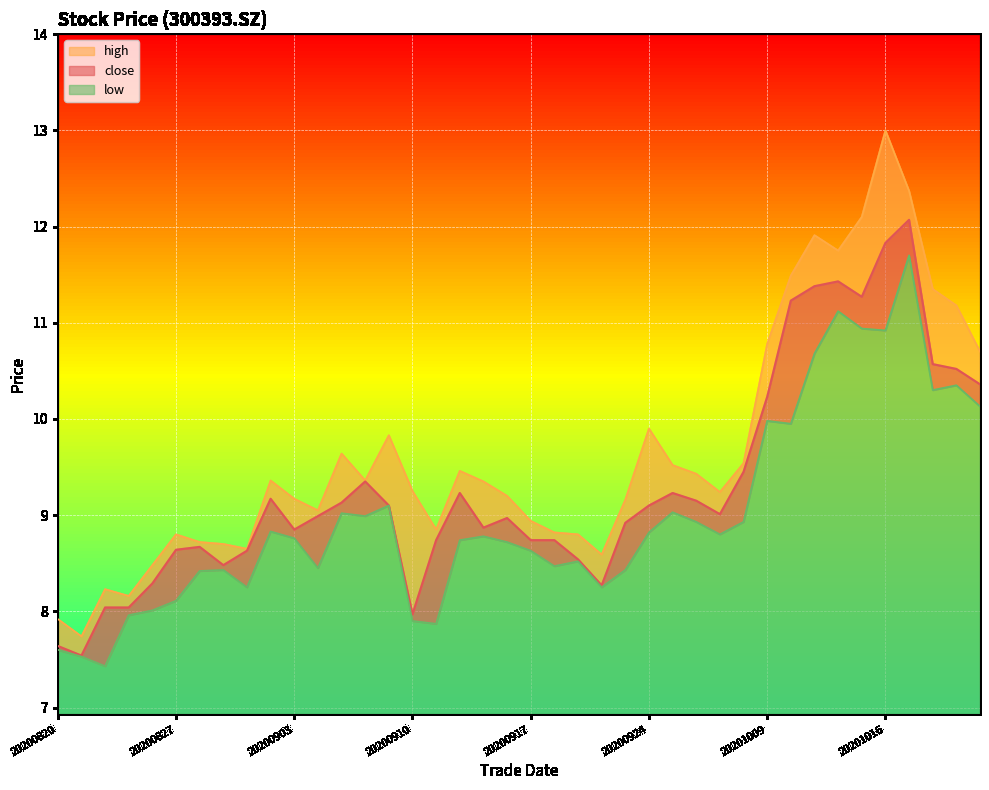

What is the value of the close point at the 32nd from the left?

11.2